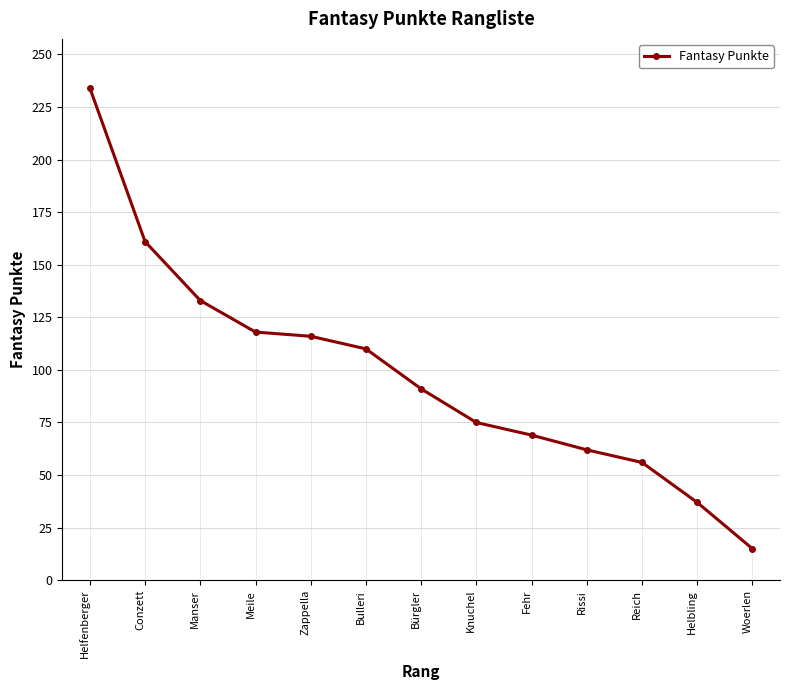

What is the approximate value at Meile, to the nearest 5?

120